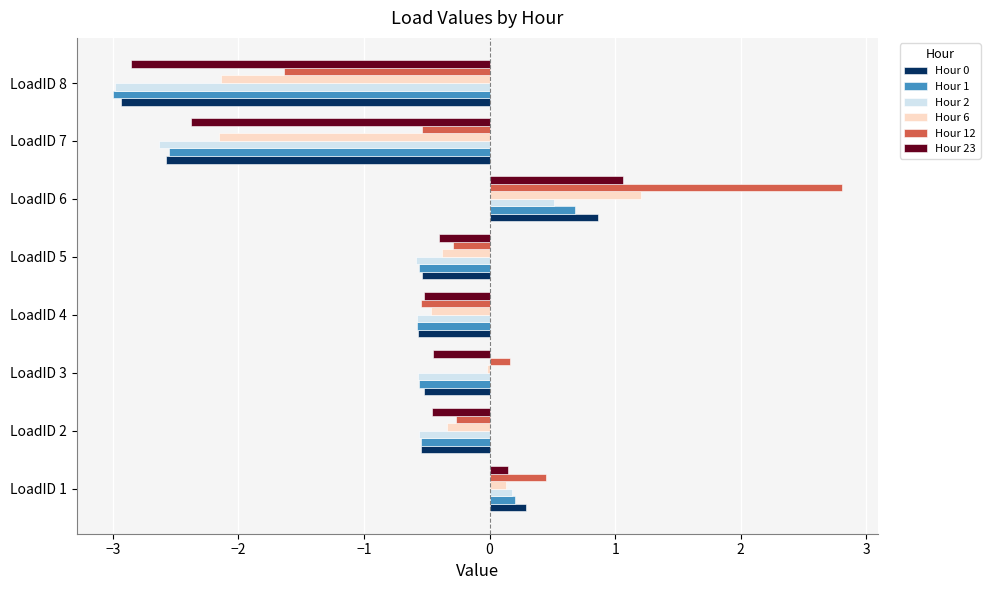

What is the sum of the Hour 12 values at LoadID 1 and LoadID 6?

3.3